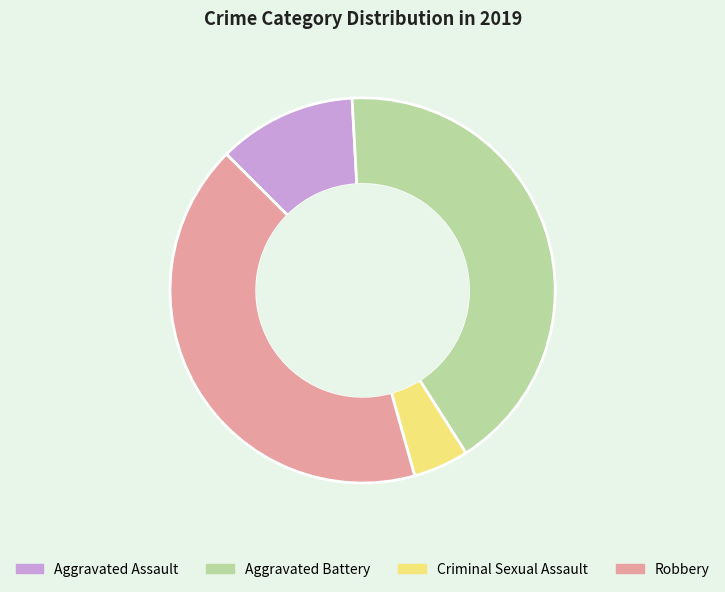

Do Aggravated Assault and Aggravated Battery together represent more than half of the pie?

Yes